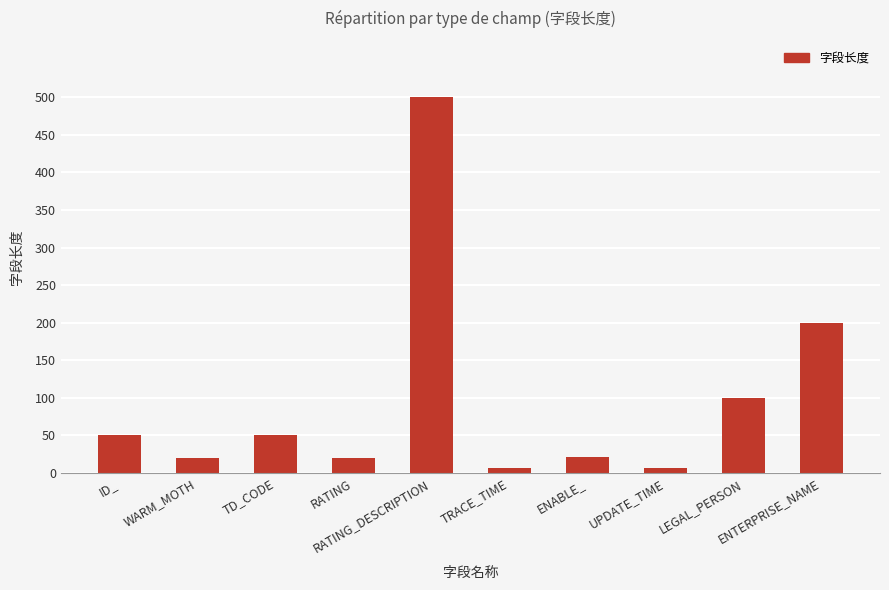

Which has a higher value, UPDATE_TIME or TD_CODE?

TD_CODE